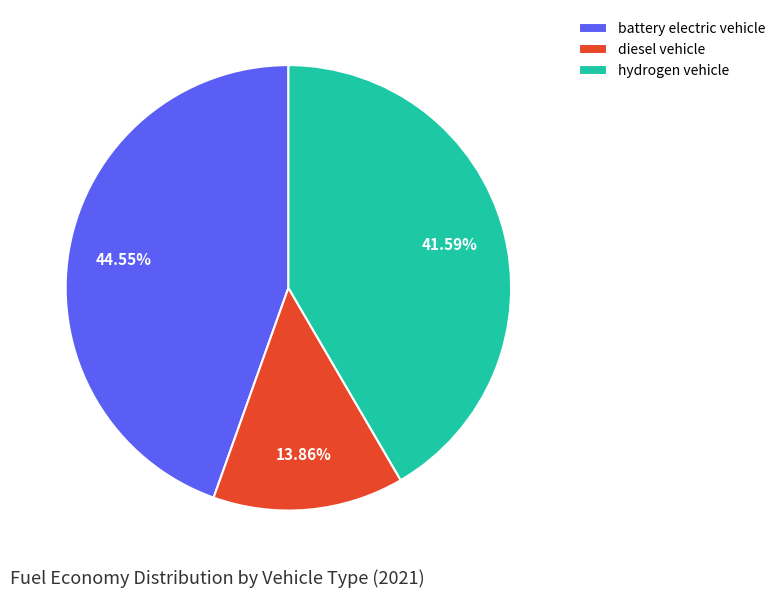

What percentage is the battery electric vehicle slice, to the nearest percent?

45%